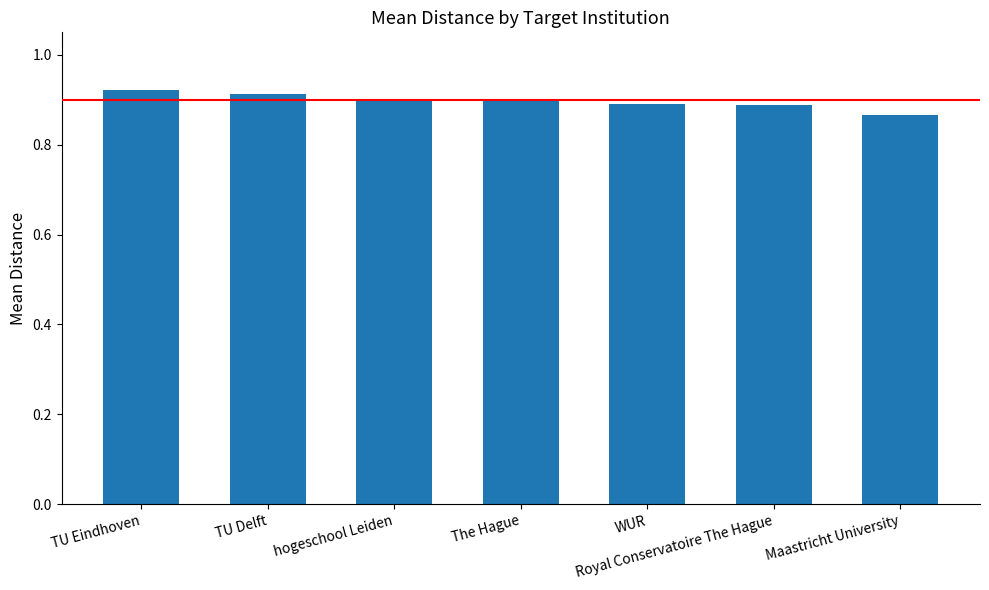

Are the bars grouped side by side (vs. stacked)?

No